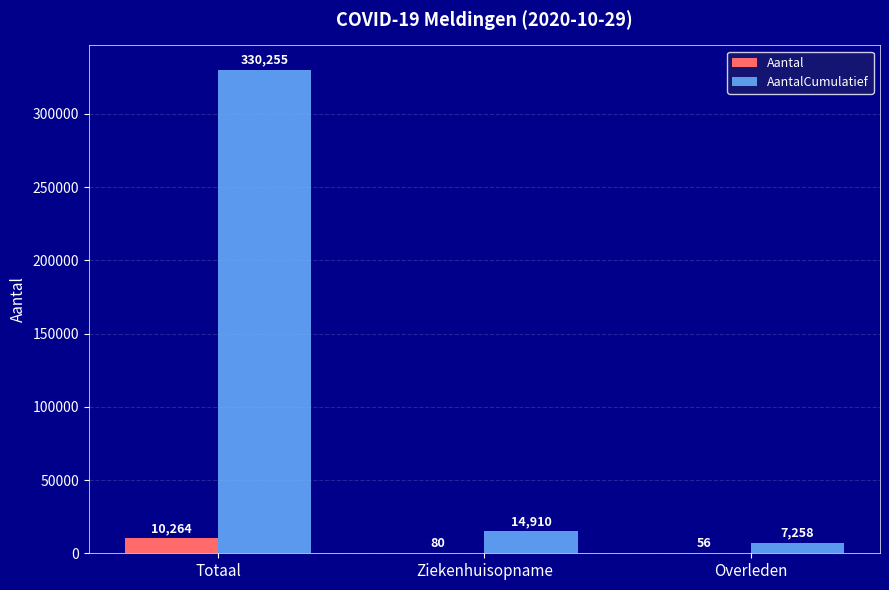

The Aantal series shows 10264 at Totaal. True or false?

True